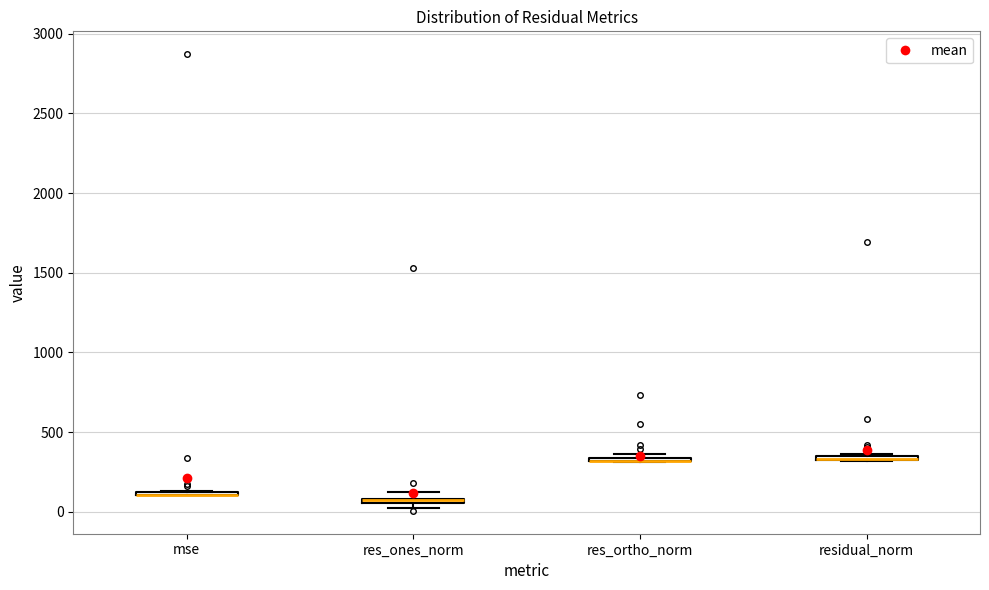

Where is the lower edge of the box for residual_norm on the y-axis? The values are not printed on the chart, so give them approximately, as read against the axis.

300